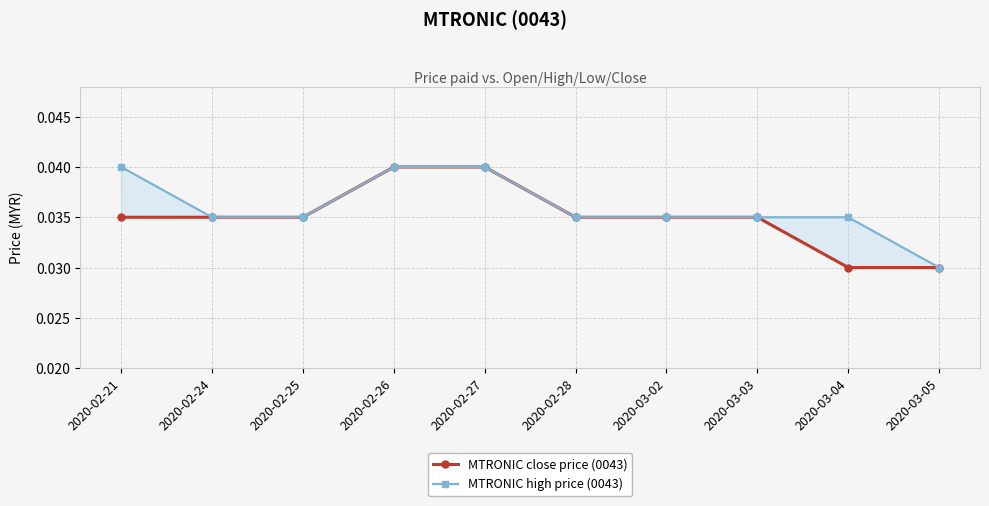

What position from the right is 2020-03-03?

3